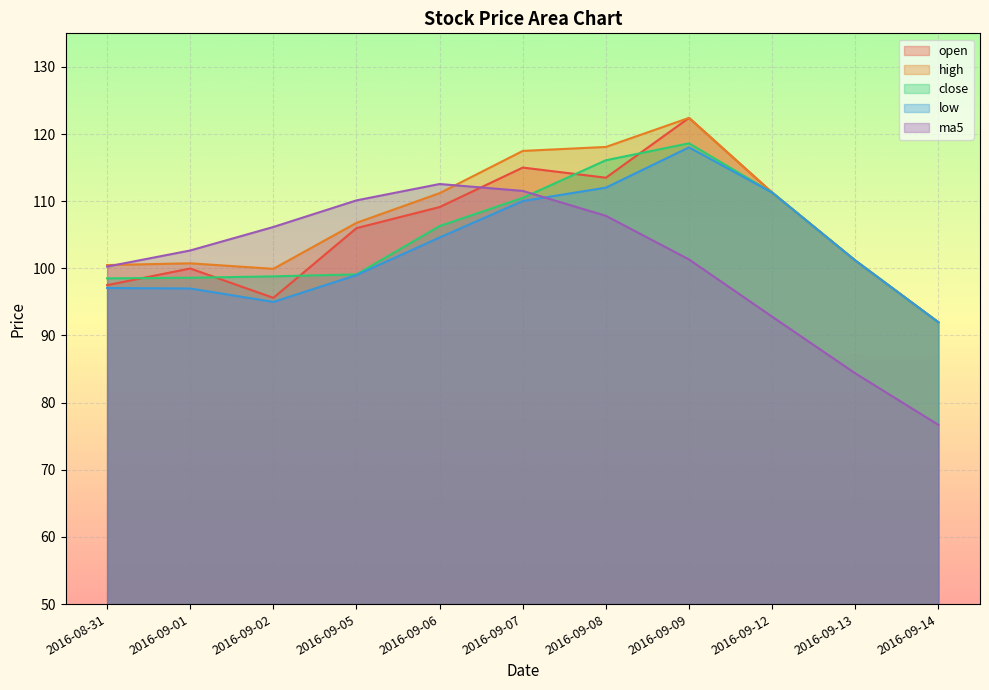

The ma5 series shows 42.8 at 2016-09-14. True or false?

False